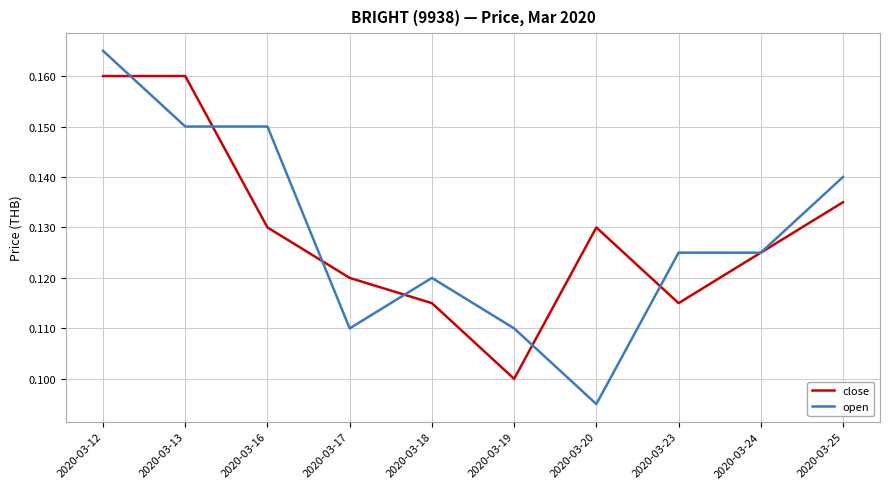

Which label corresponds to the smallest value in the chart?

2020-03-20